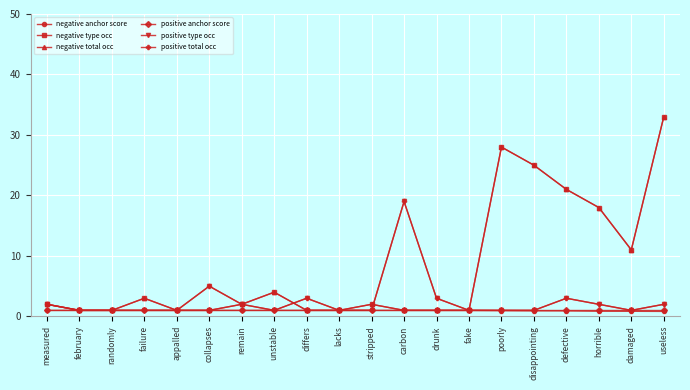

Is the value of positive anchor score at disappointing greater than the value of positive type occ at carbon?

No